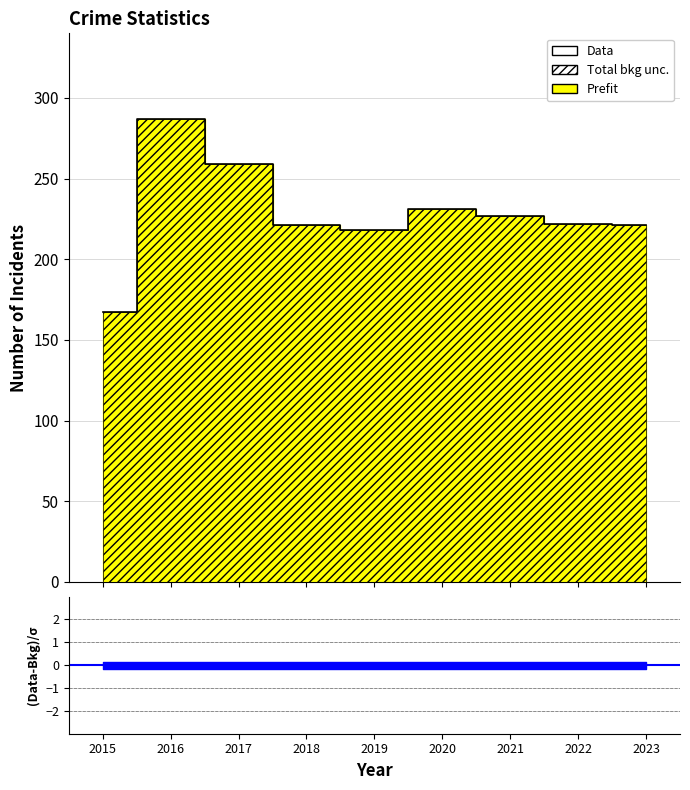

The chart shows a value of 221 at 2023. True or false?

True